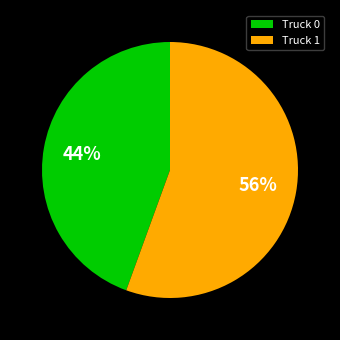

What is the largest slice in the pie chart?

Truck 1